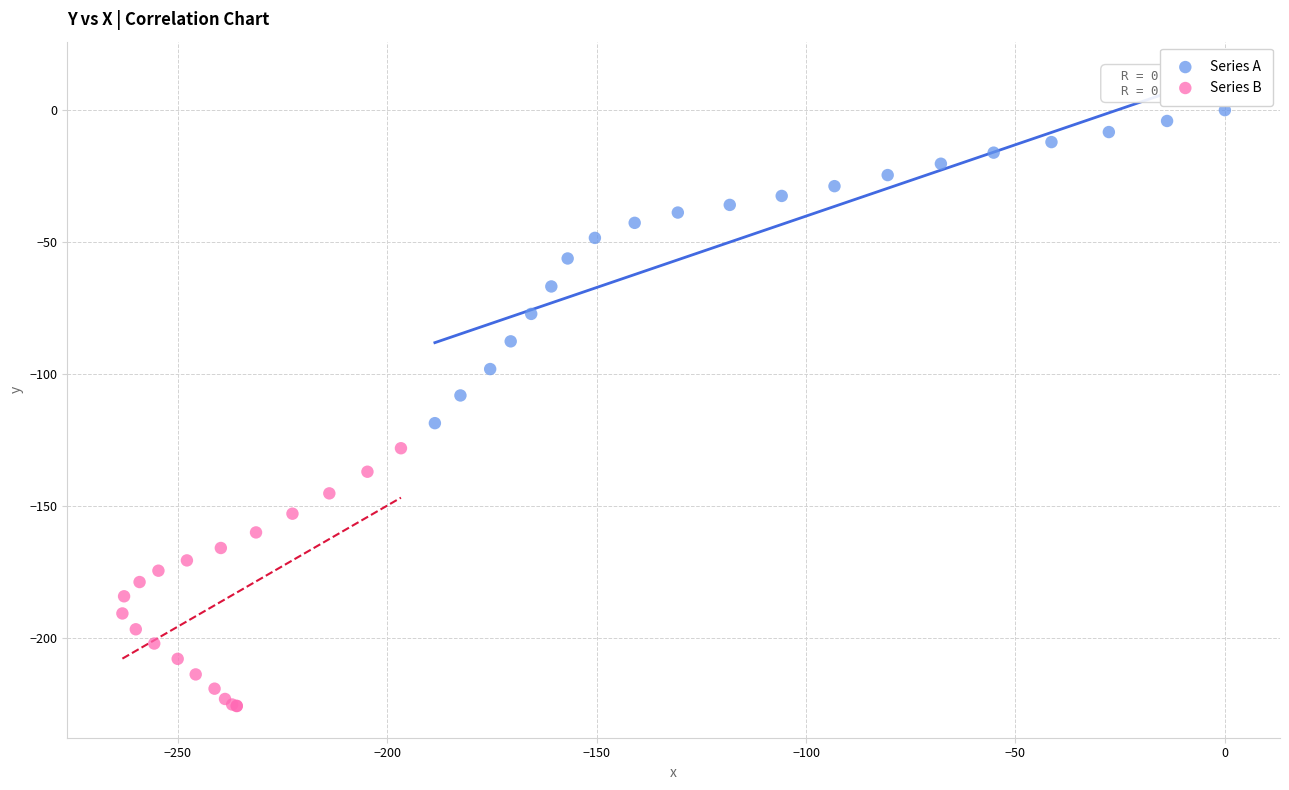

Which series reaches the maximum Y coordinate?

Series A